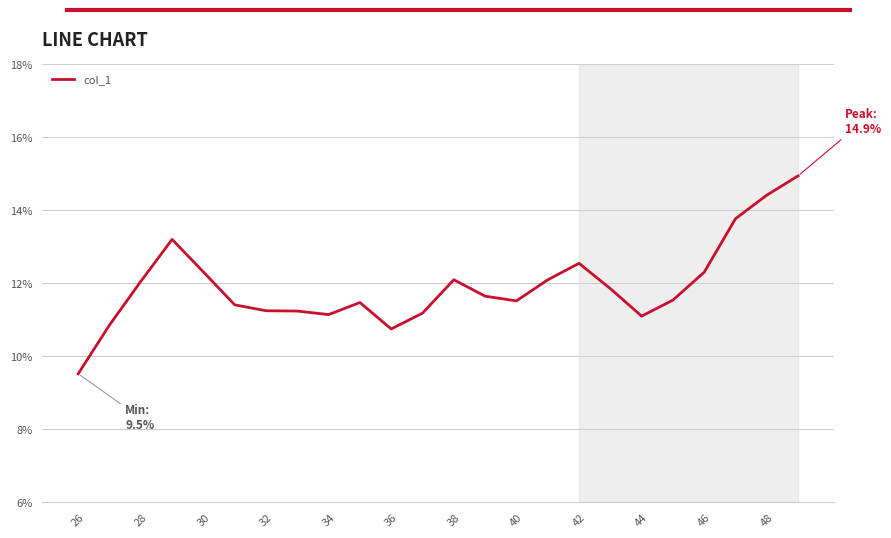

What is the difference between the maximum and minimum values?

5.4